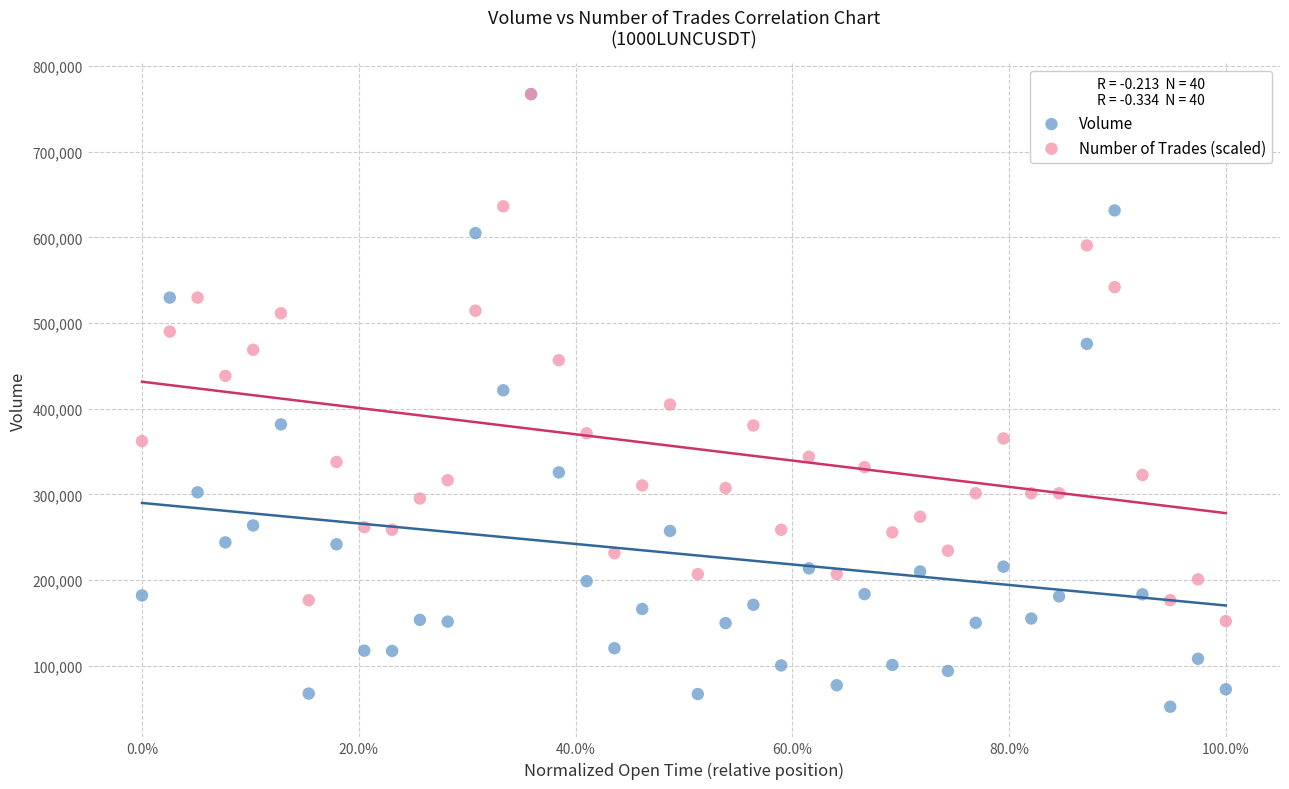

Which series reaches the minimum Y coordinate?

Volume